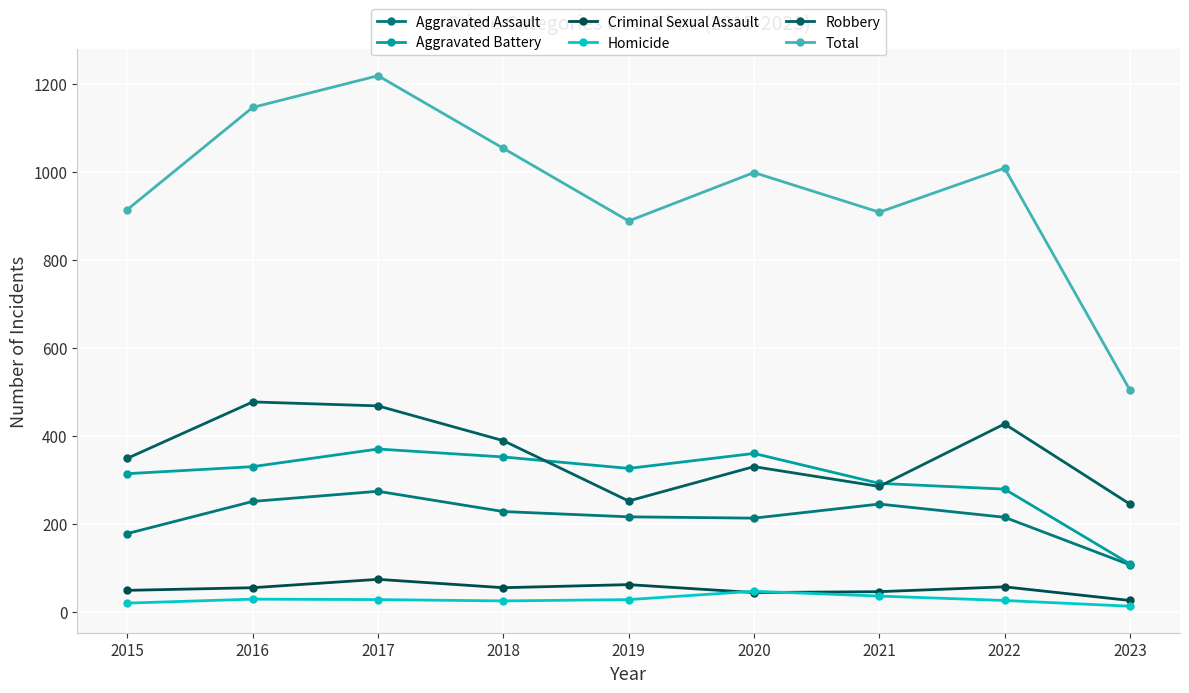

How many data points in Criminal Sexual Assault are less than 56?

4